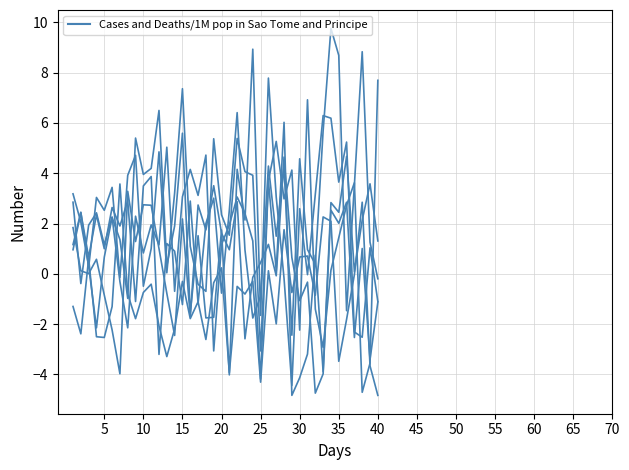

Does the chart display data point markers on the line(s)?

No